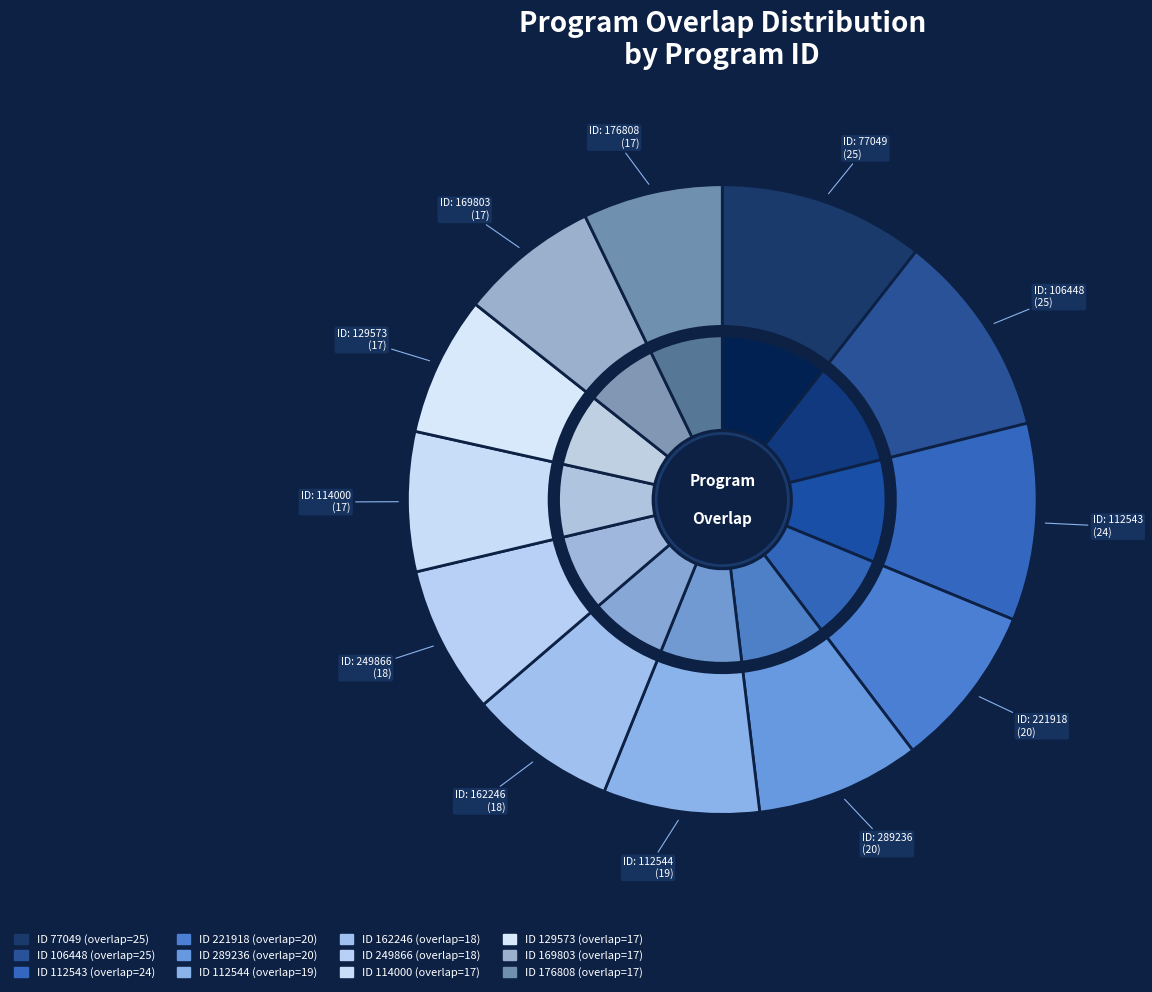

What is the largest slice in the pie chart?

77049